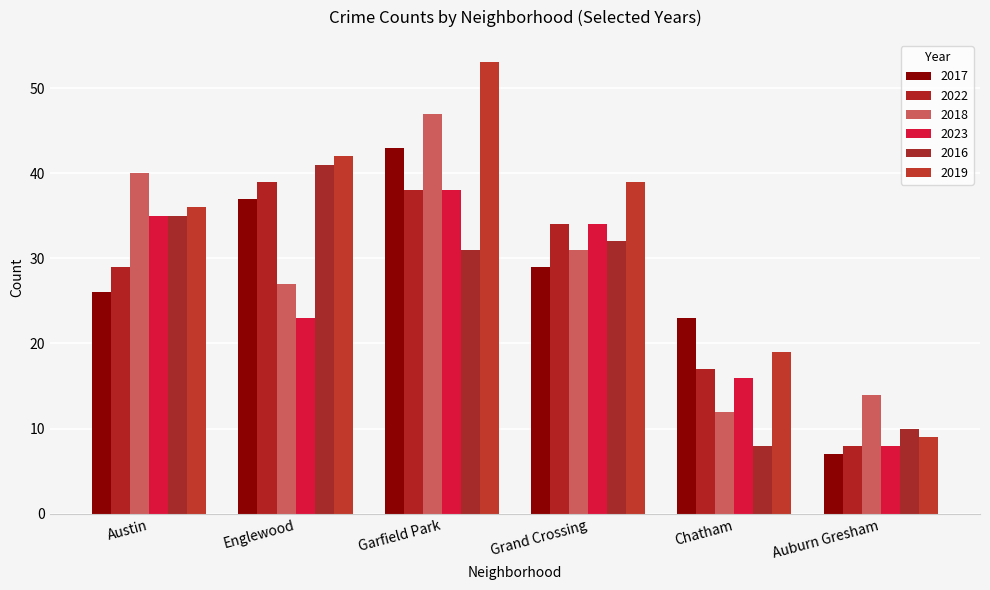

Rank the categories by 2016 value from highest to lowest.

Englewood, Austin, Grand Crossing, Garfield Park, Auburn Gresham, Chatham